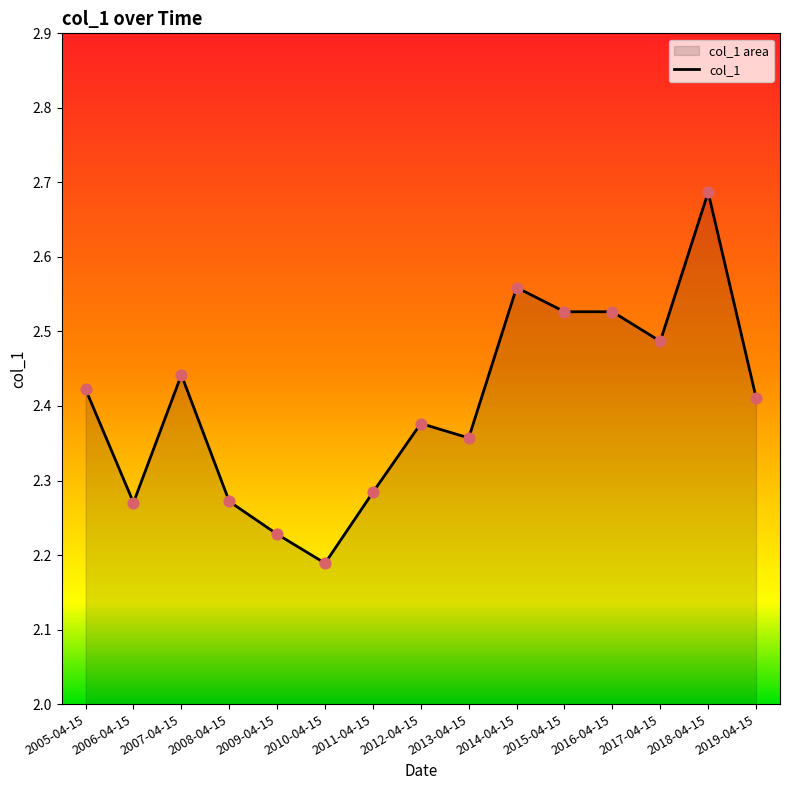

What is the ratio of the value at 2015-04-15 to the value at 2010-04-15?

1.2